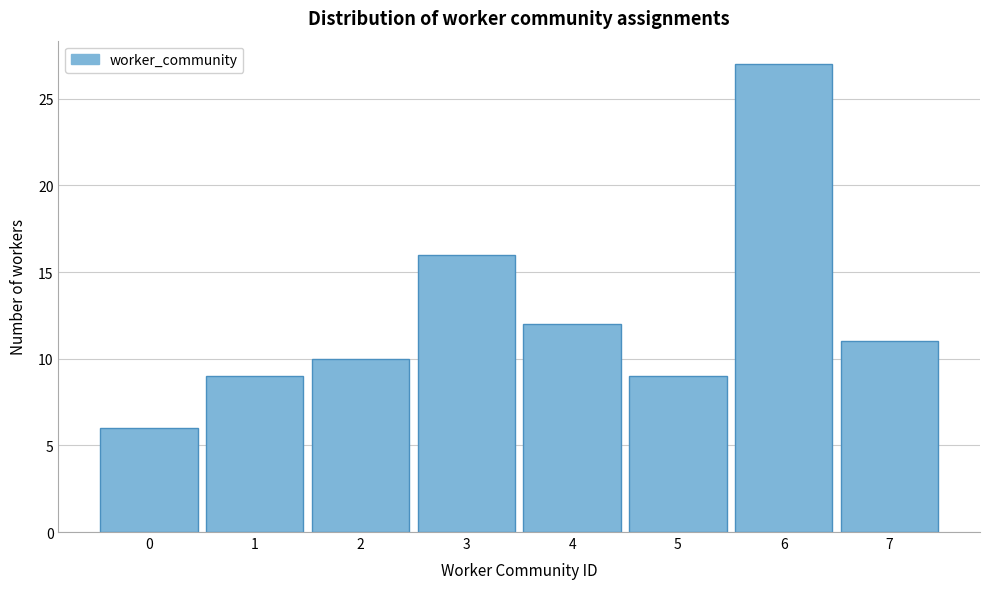

Over which range of the x-axis is the bar tallest?

5.5 to 6.5